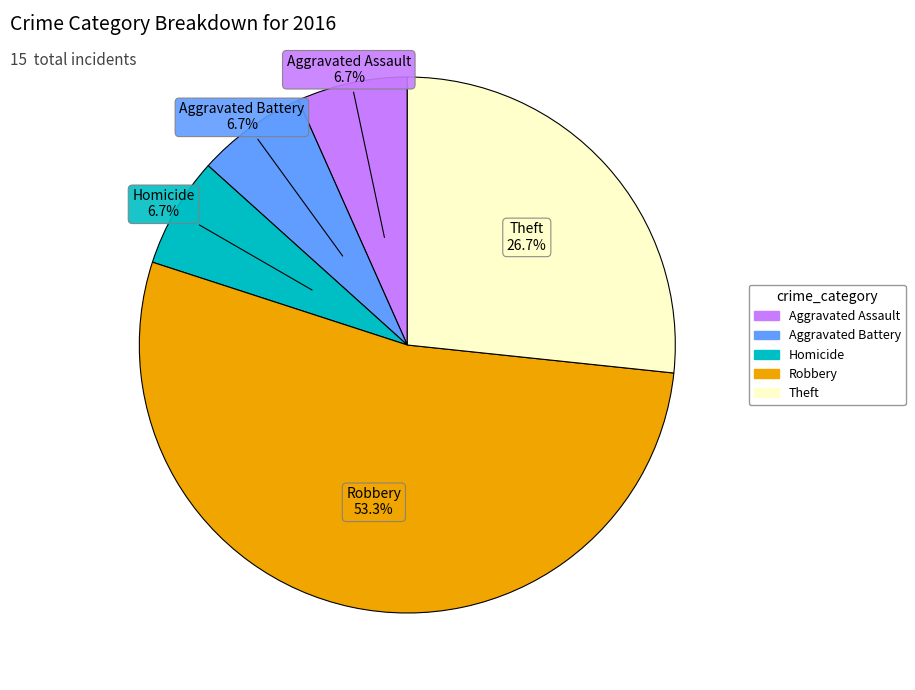

Is there a majority slice in this chart?

Yes